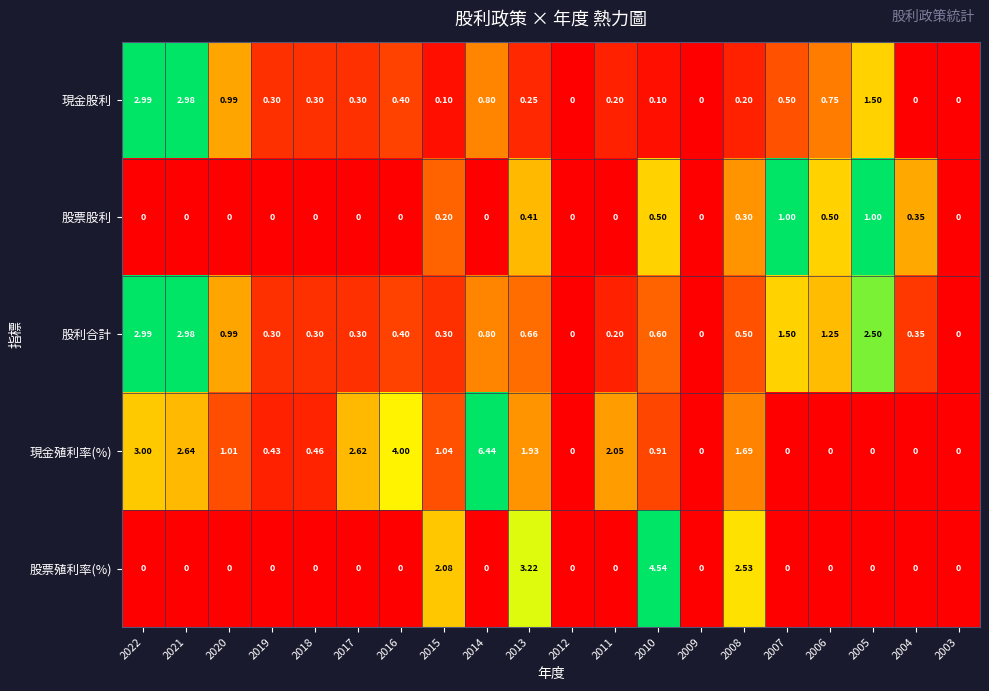

Which series has the largest range (max minus min)?

現金殖利率(%)